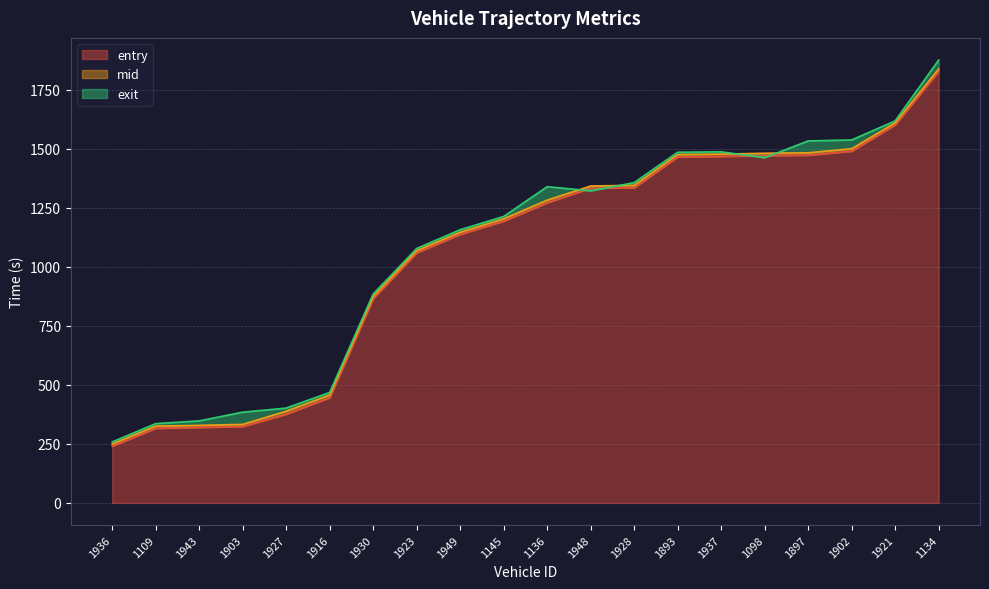

List the series in order of their peak value, highest first.

exit, mid, entry